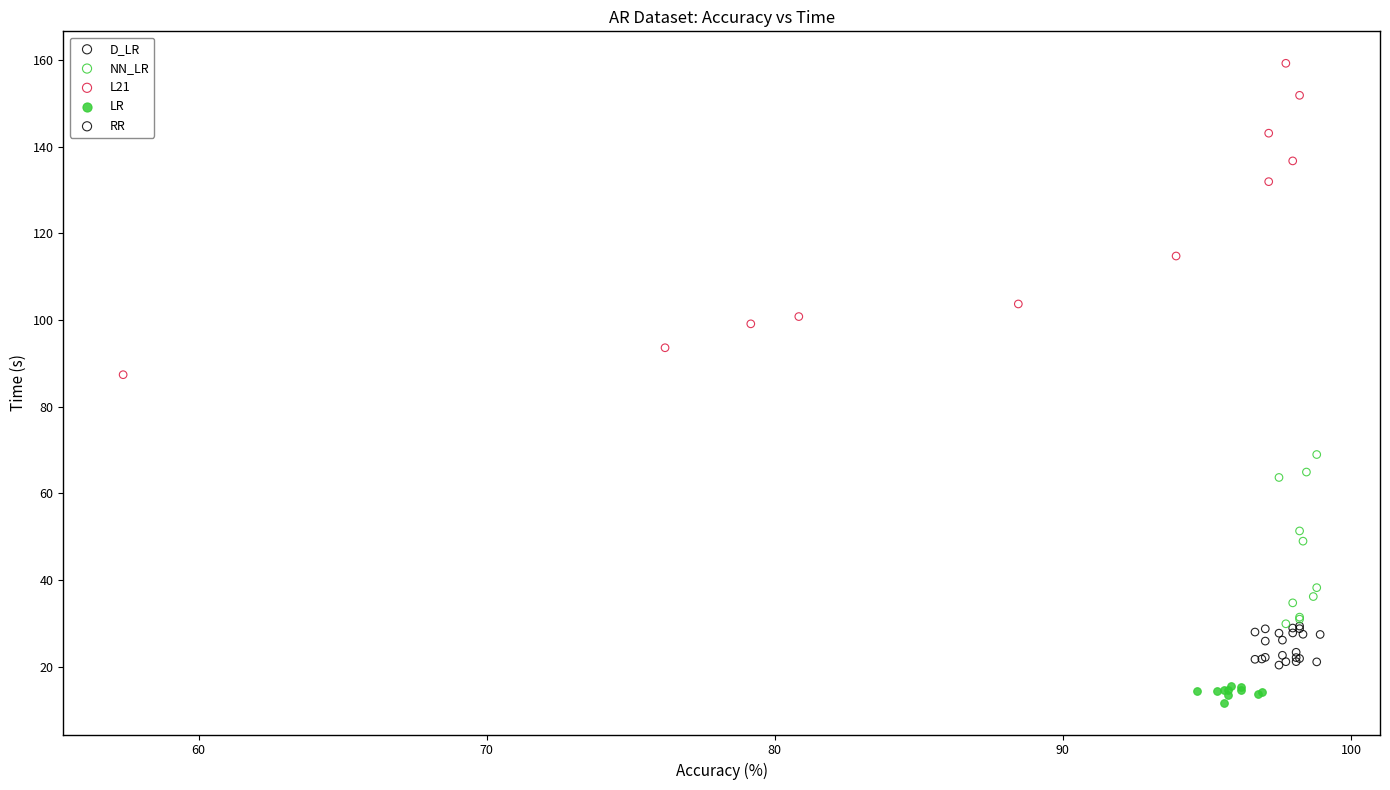

Which series has the largest Y range (max minus min)?

L21